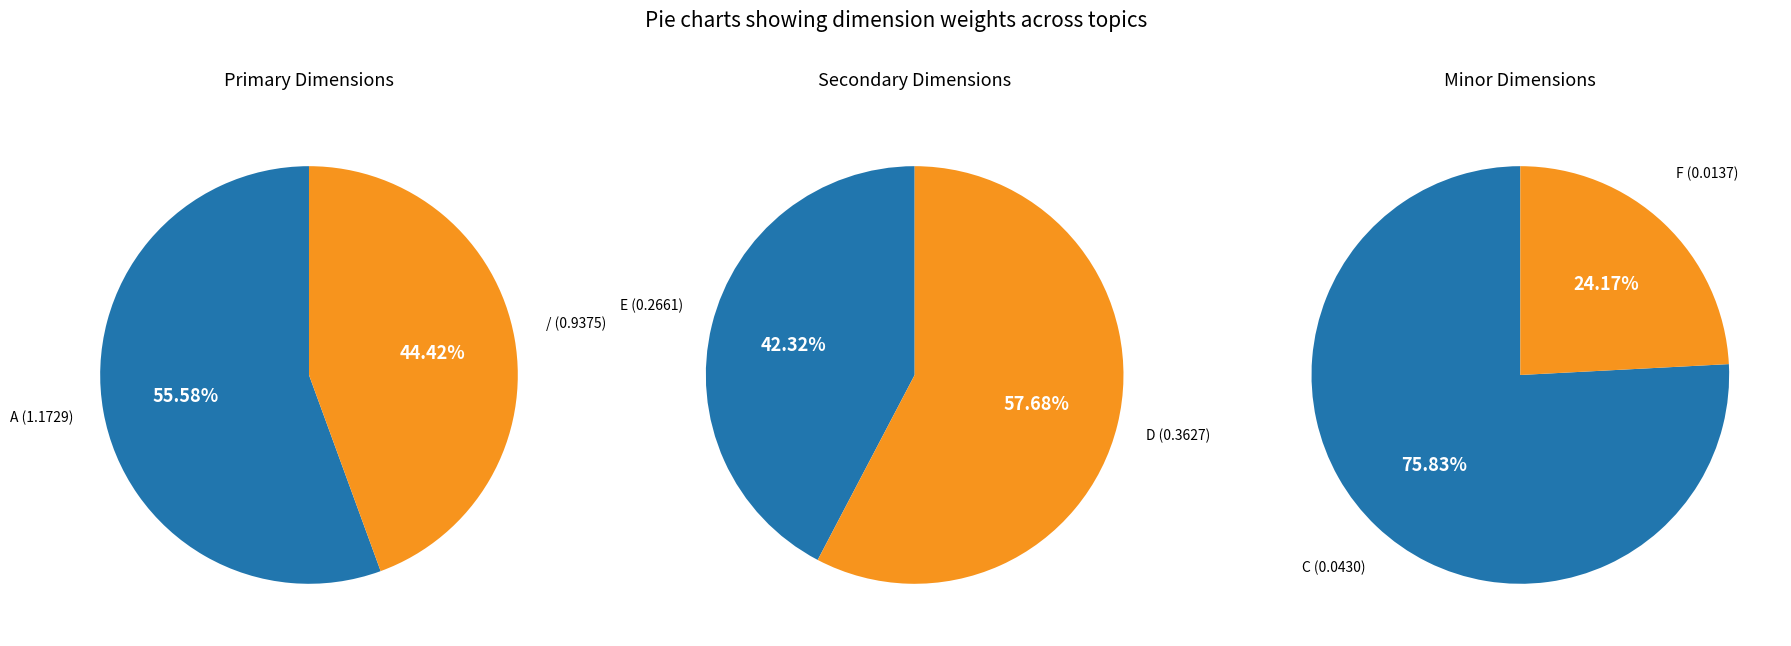

What percentage do C and A together represent?

43.5%